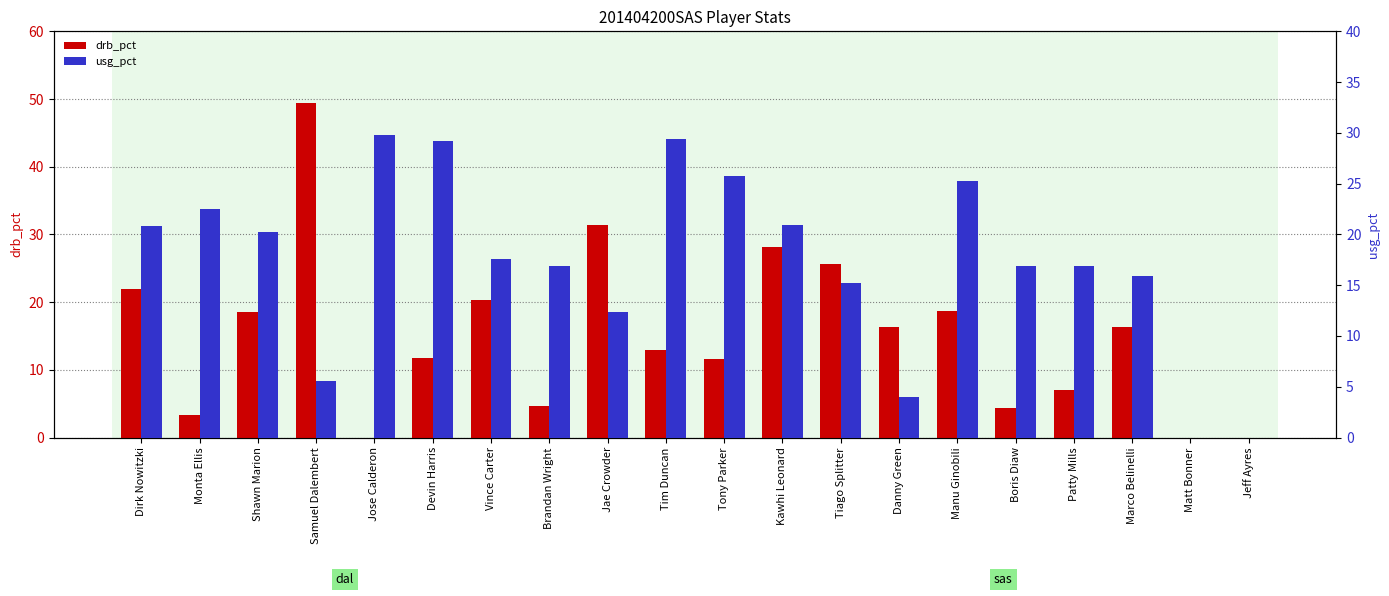

What is the difference between the second highest and second lowest values in the drb_pct series?

31.4